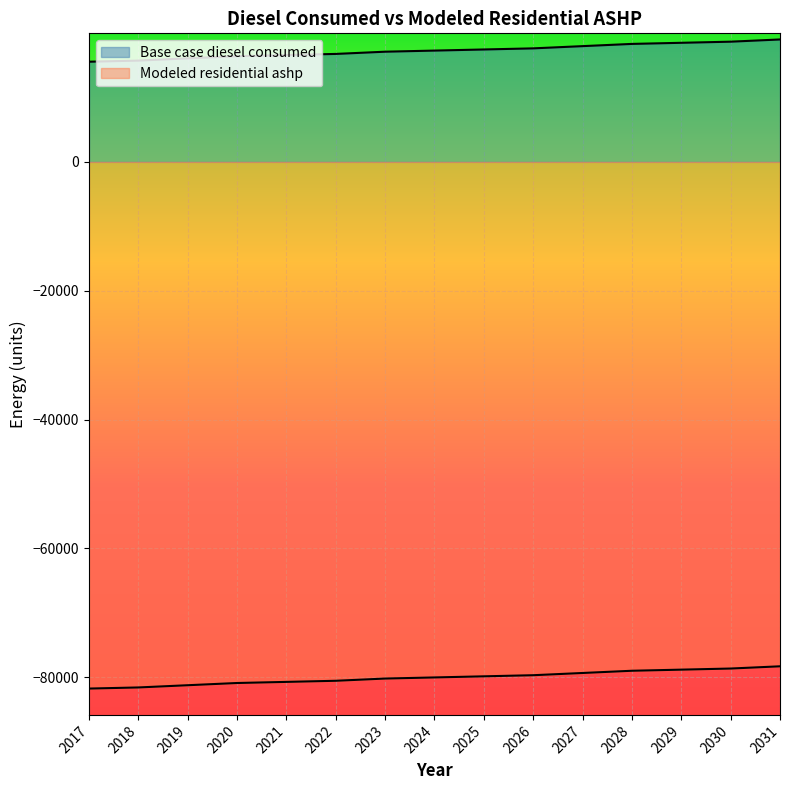

True or false: Base case diesel consumed and Modeled residential ashp intersect in this chart.

False